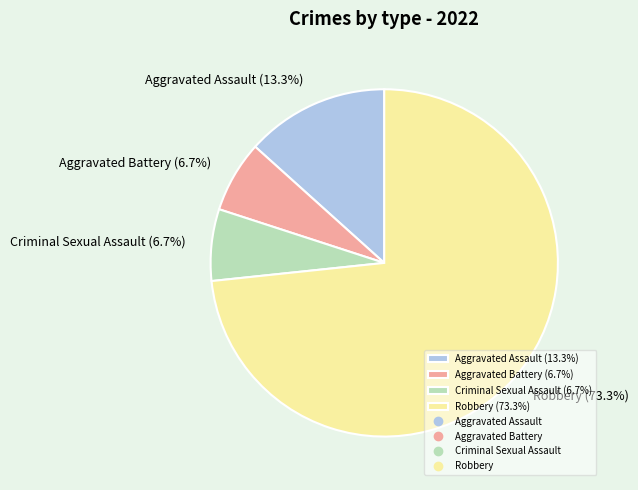

Is there a majority slice in this chart?

Yes